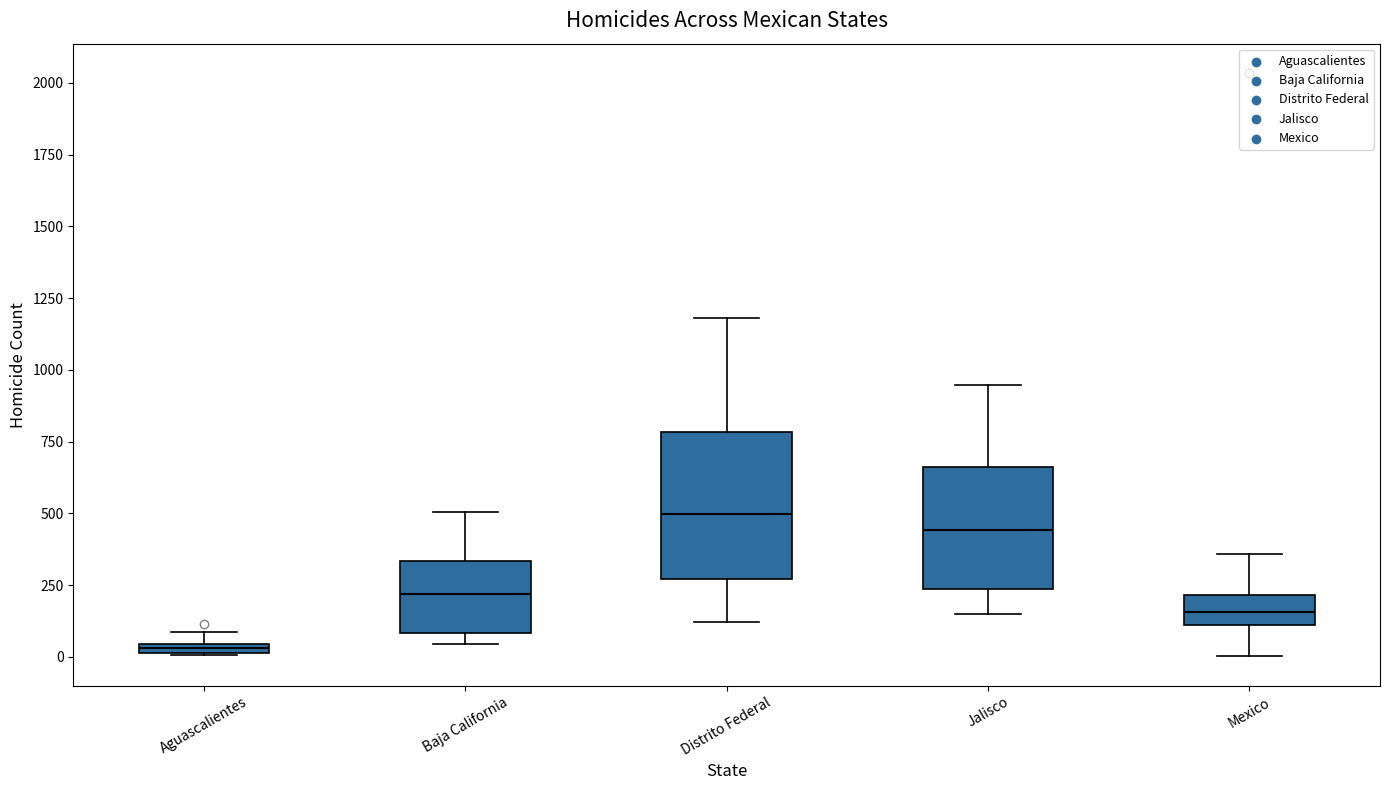

Where does the median line of the box for Distrito Federal sit on the y-axis? The values are not printed on the chart, so give them approximately, as read against the axis.

500